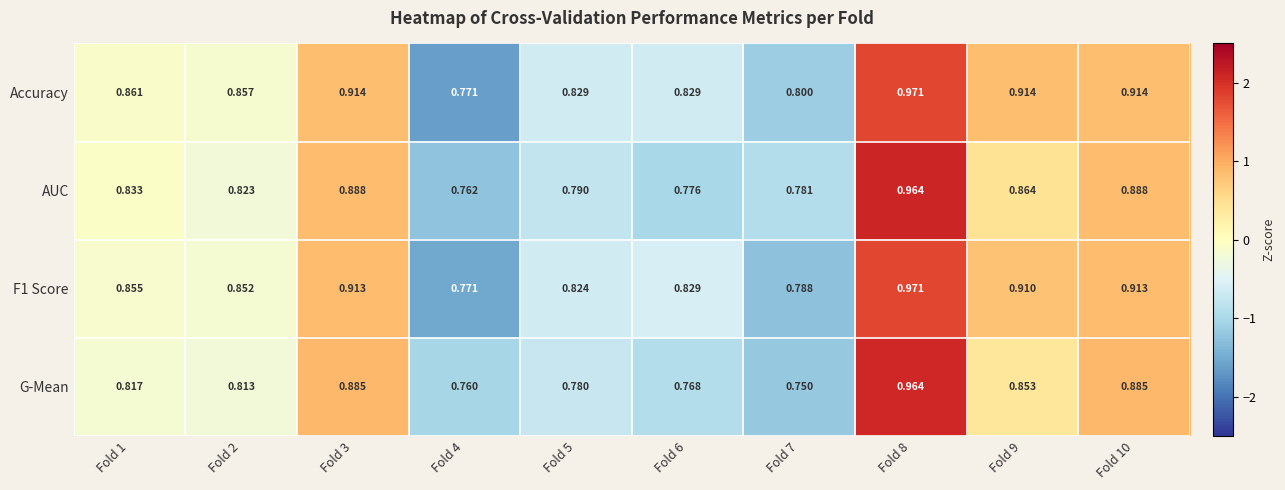

Which series has the largest range (max minus min)?

G-Mean